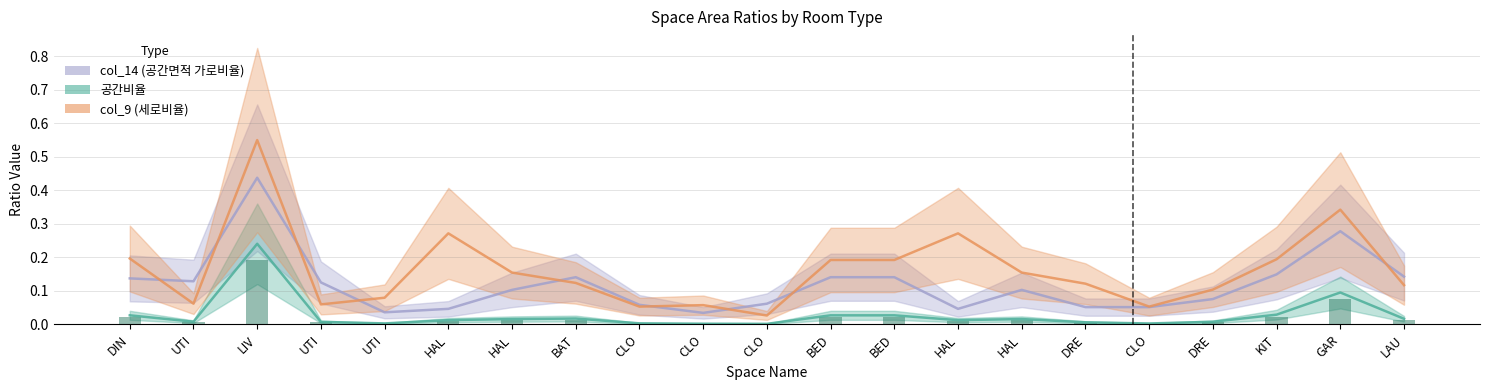

Is it true that col_14 (공간면적 가로비율) equals 0.1 at CLO?

True